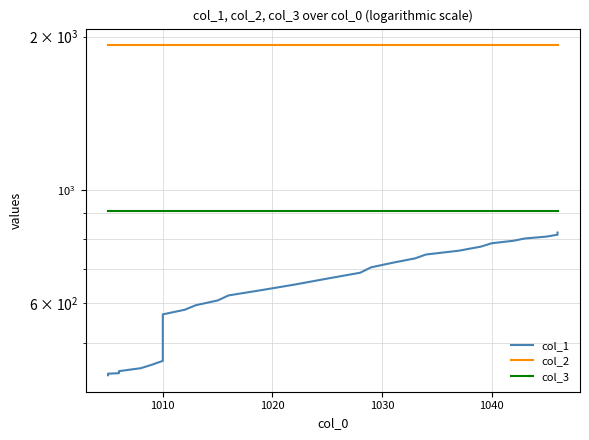

Rank the series by their maximum value, from highest to lowest.

col_2, col_3, col_1